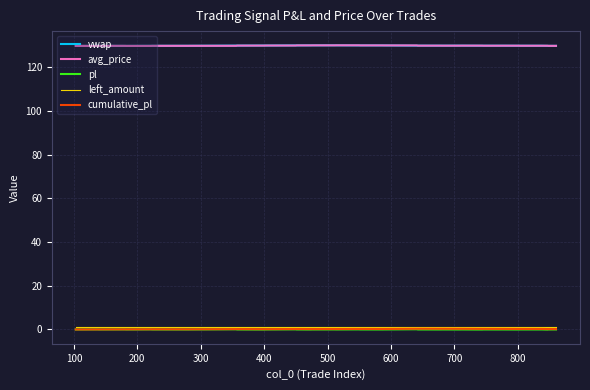

What is the maximum value for avg_price?

130.0